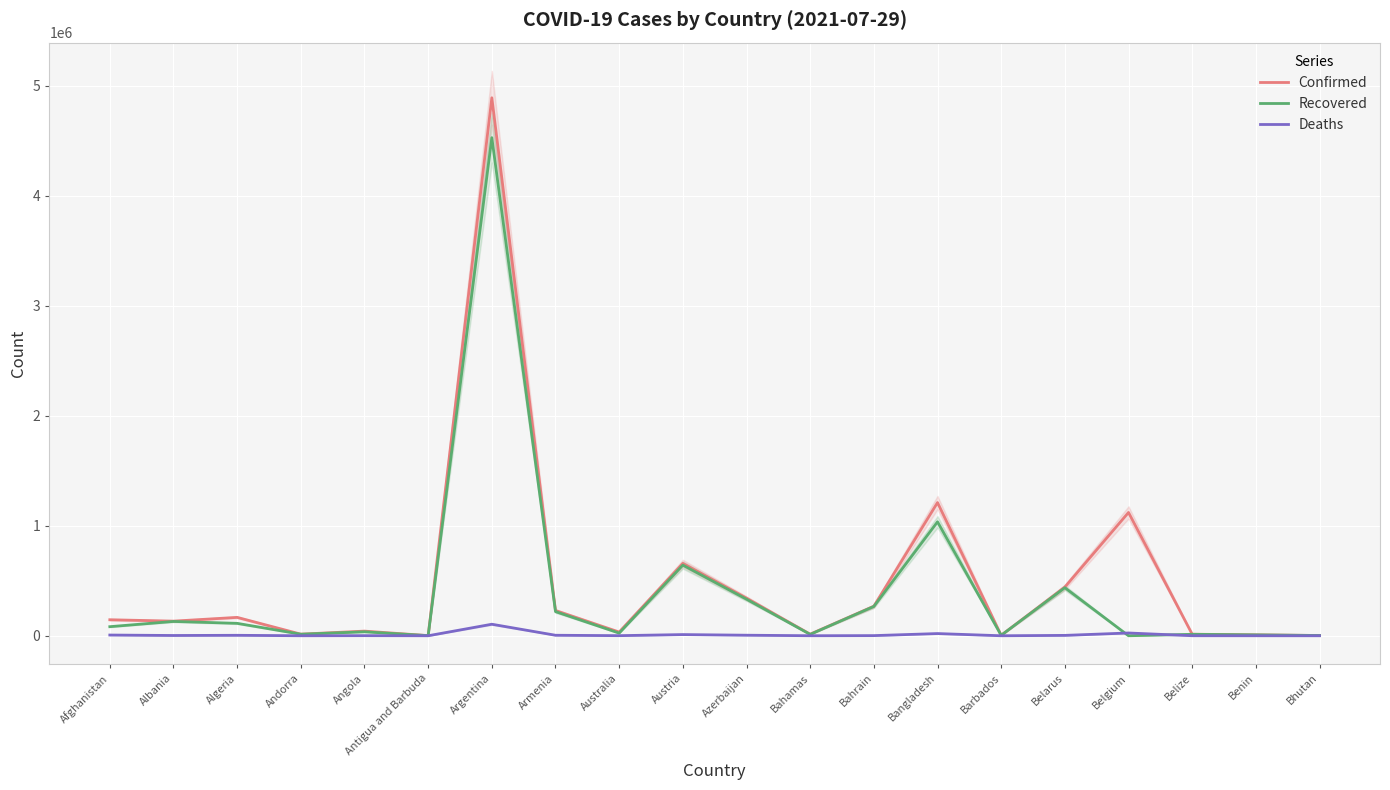

What is the difference between the Deaths values at Benin and Algeria?

4053